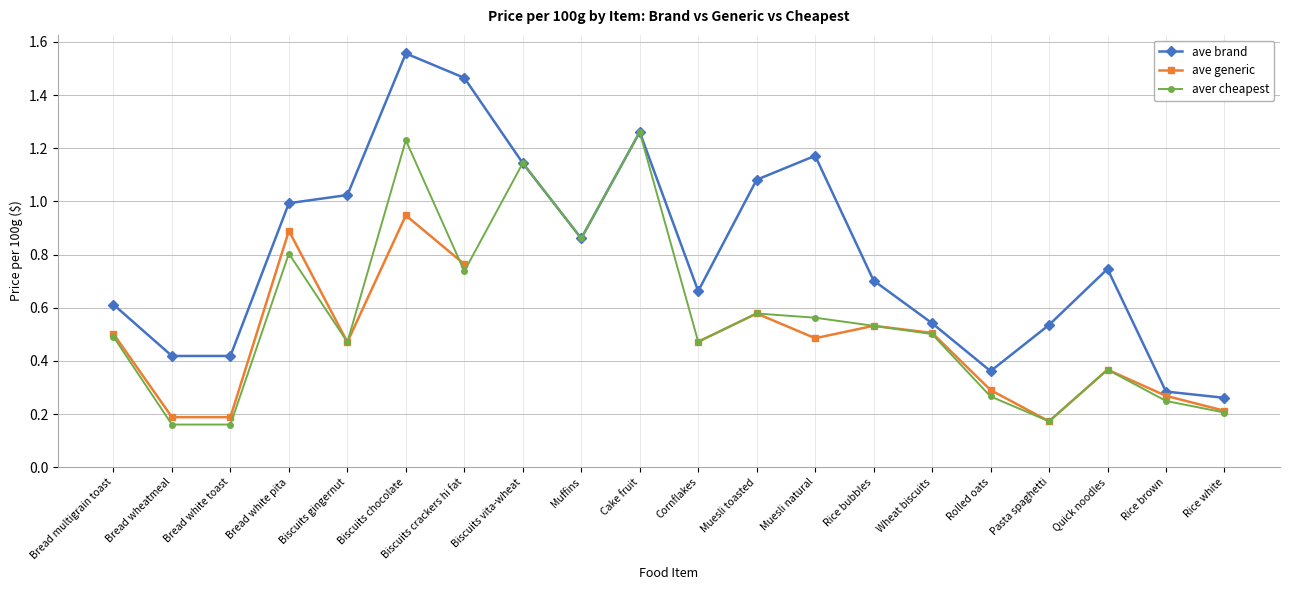

At how many categories does at least one series exceed 0?

20